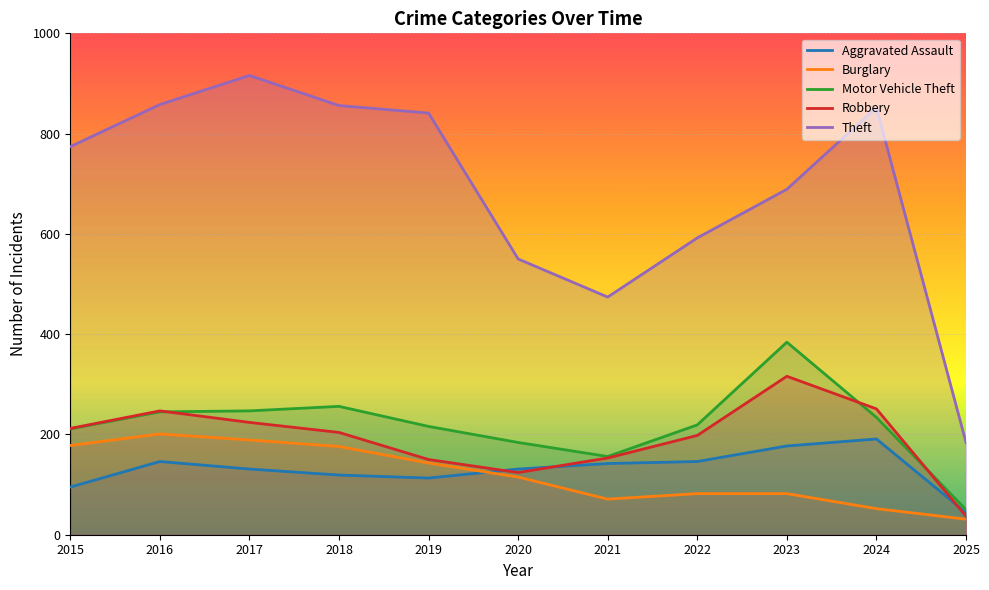

Reading left to right, transcribe all the data shown in this chart.

Aggravated Assault: 2015=95	2016=146	2017=131	2018=119	2019=113	2020=131	2021=142	2022=146	2023=177	2024=191	2025=44
Burglary: 2015=178	2016=201	2017=189	2018=176	2019=143	2020=115	2021=71	2022=82	2023=82	2024=52	2025=31
Motor Vehicle Theft: 2015=211	2016=245	2017=247	2018=256	2019=216	2020=184	2021=156	2022=219	2023=384	2024=234	2025=50
Robbery: 2015=212	2016=247	2017=224	2018=204	2019=150	2020=124	2021=153	2022=198	2023=316	2024=251	2025=37
Theft: 2015=774	2016=858	2017=916	2018=856	2019=841	2020=550	2021=474	2022=592	2023=689	2024=852	2025=184